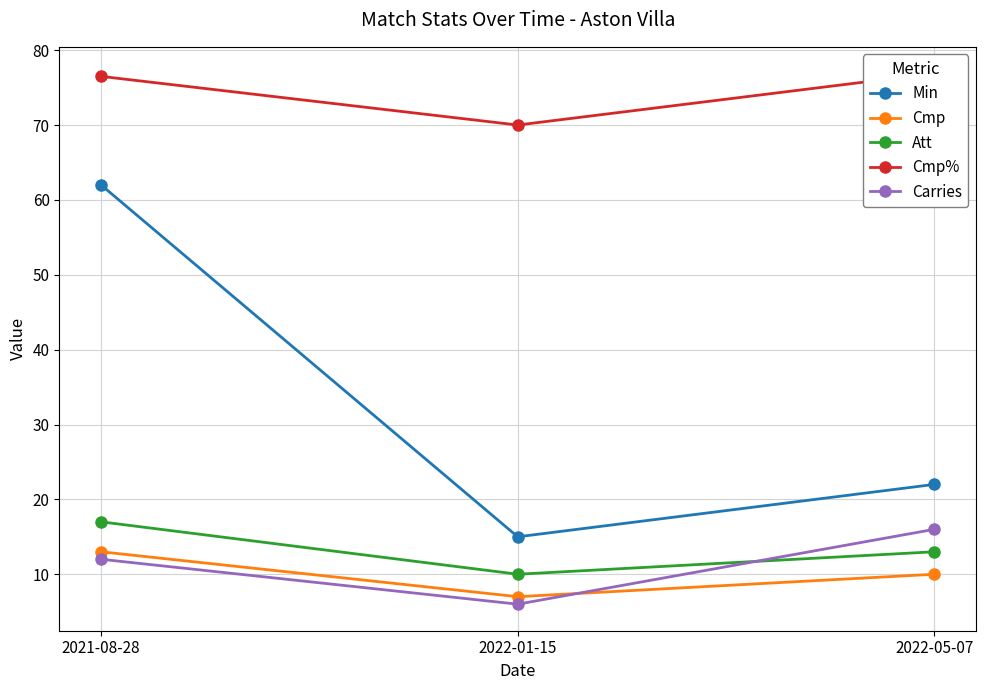

What are all the series names shown in the legend?

Min, Cmp, Att, Cmp%, Carries